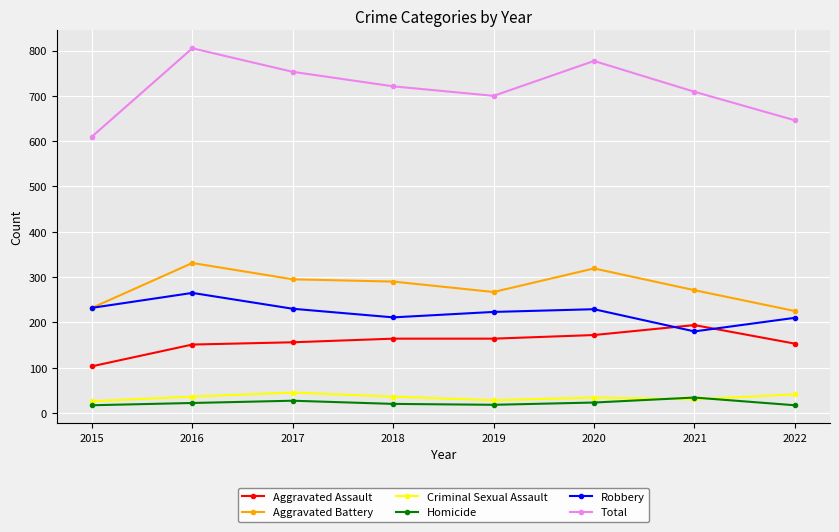

What is the minimum value for Robbery?

180